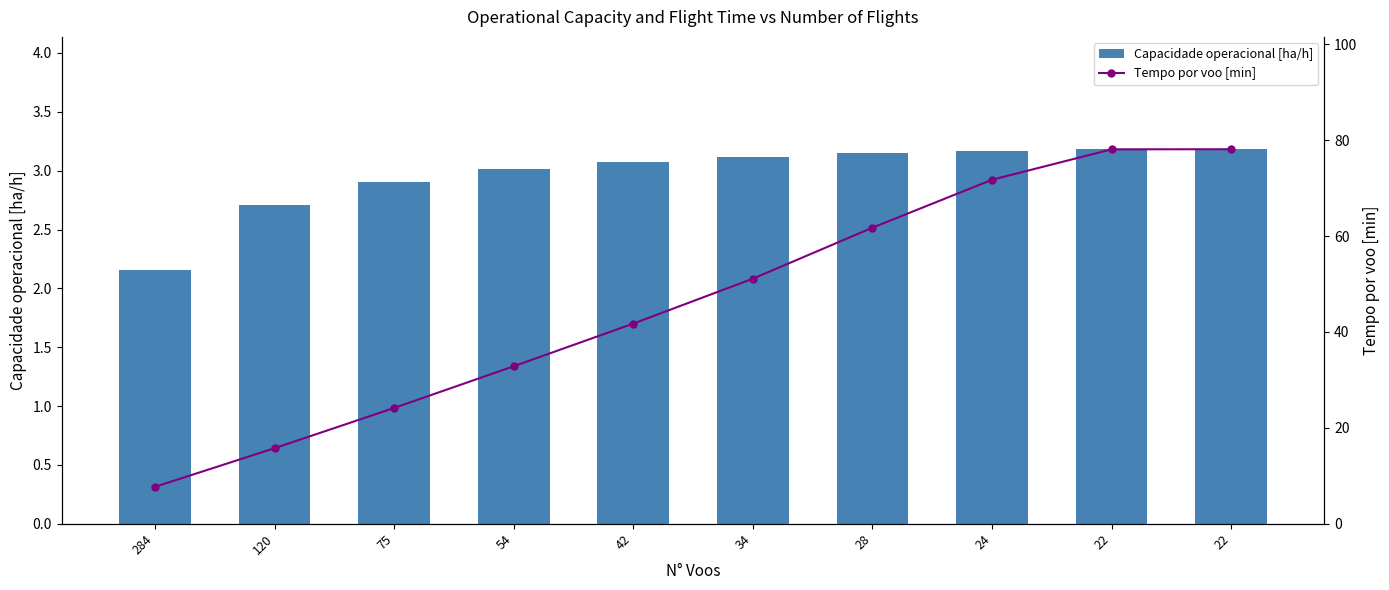

Read the Capacidade operacional [ha/h] value at 120.

2.7